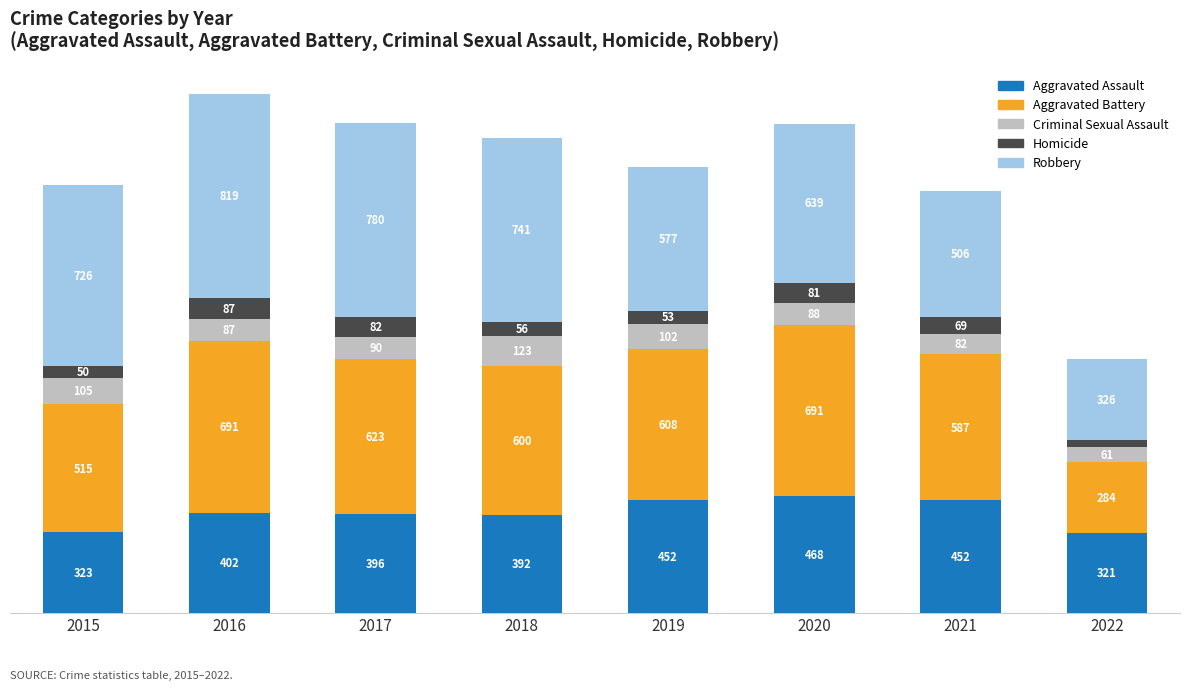

Does the chart contain any negative values?

No